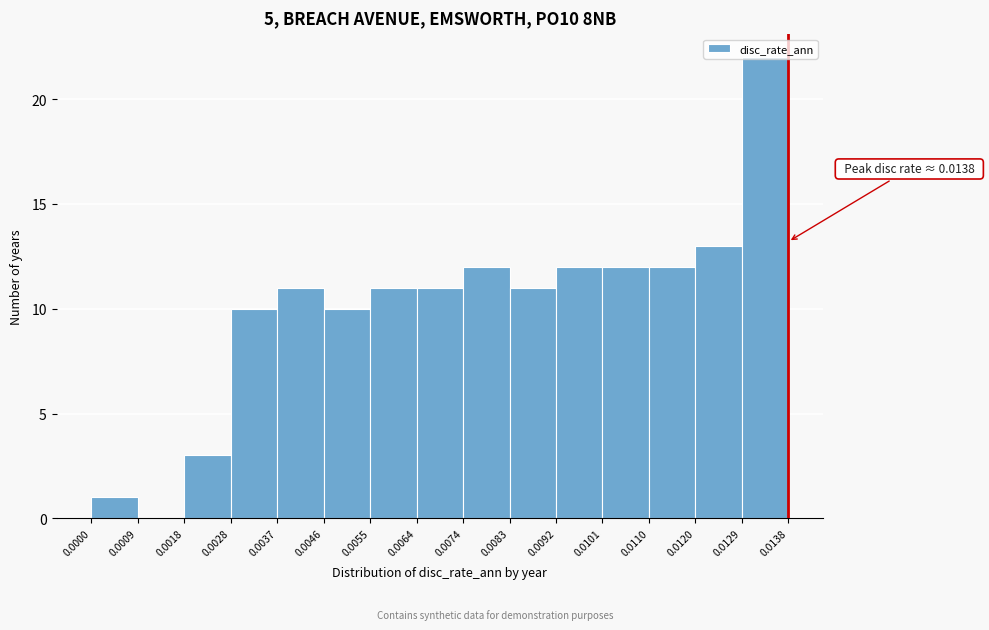

Over which range of the x-axis is the bar tallest?

0.0129 to 0.0138